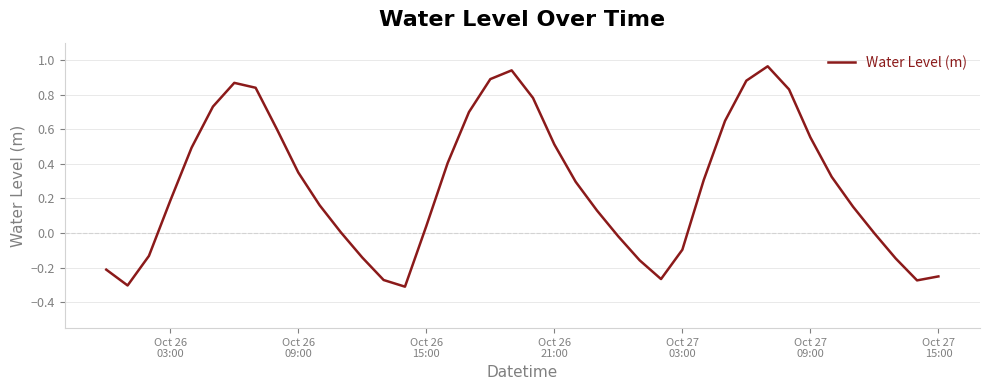

What is the difference between the maximum and minimum values?

1.3